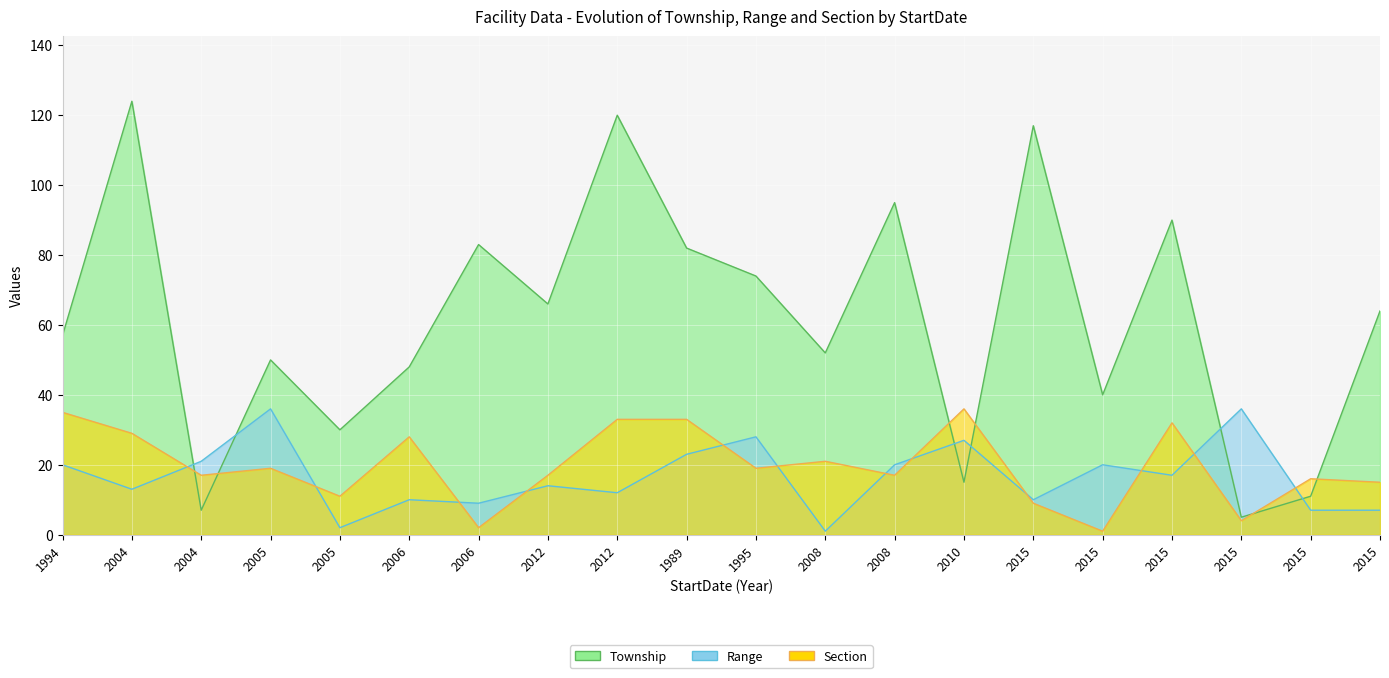

After their last crossing, which series has the higher values: Section or Range?

Section